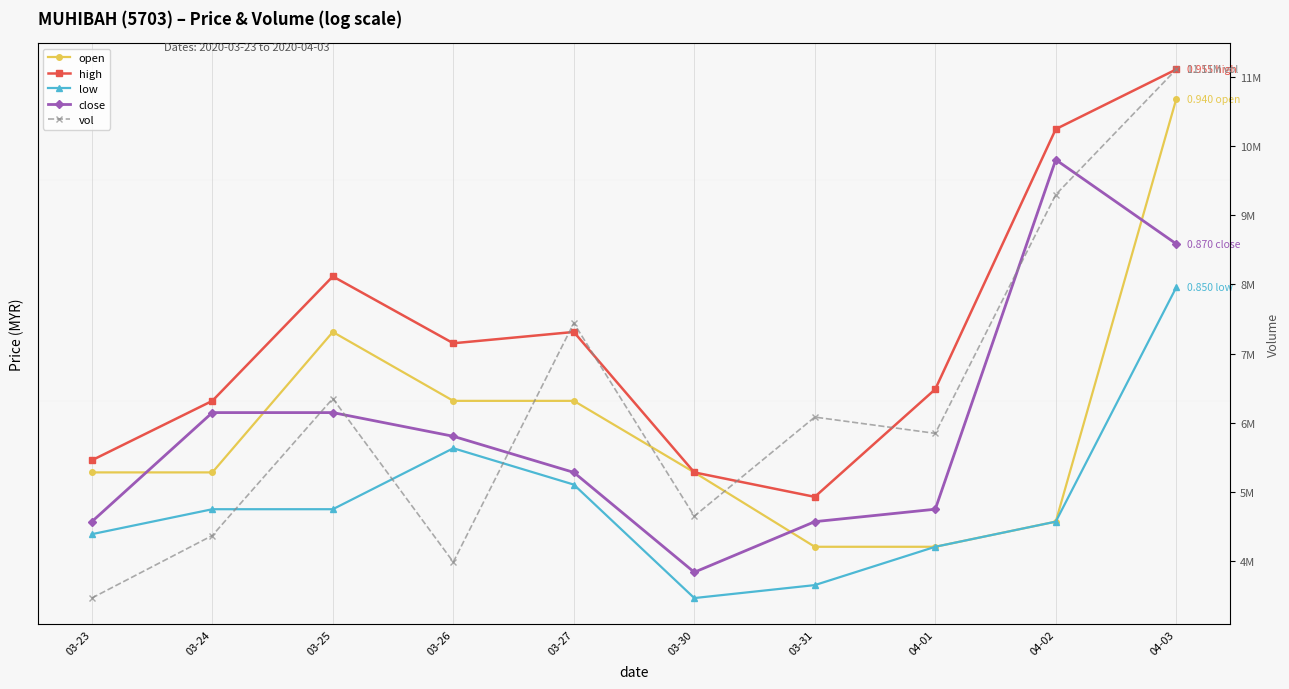

What is the difference between the second highest and second lowest values in the open series?

0.1